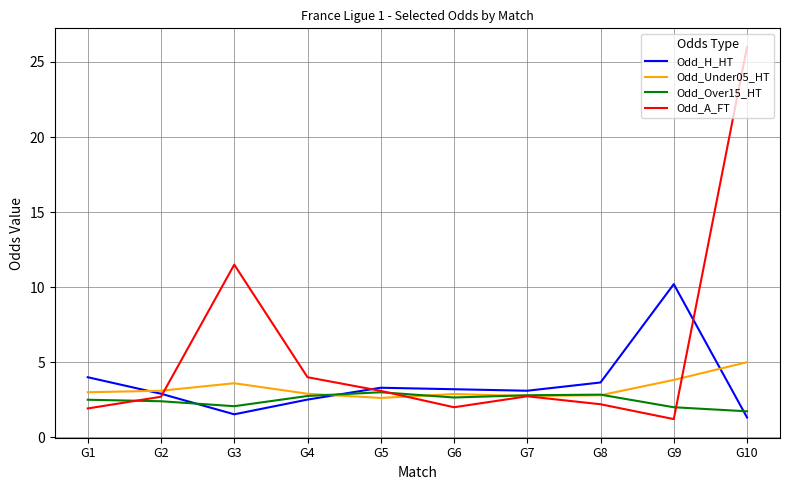

What is the difference between the Odd_Under05_HT values at G5 and G3?

1.0